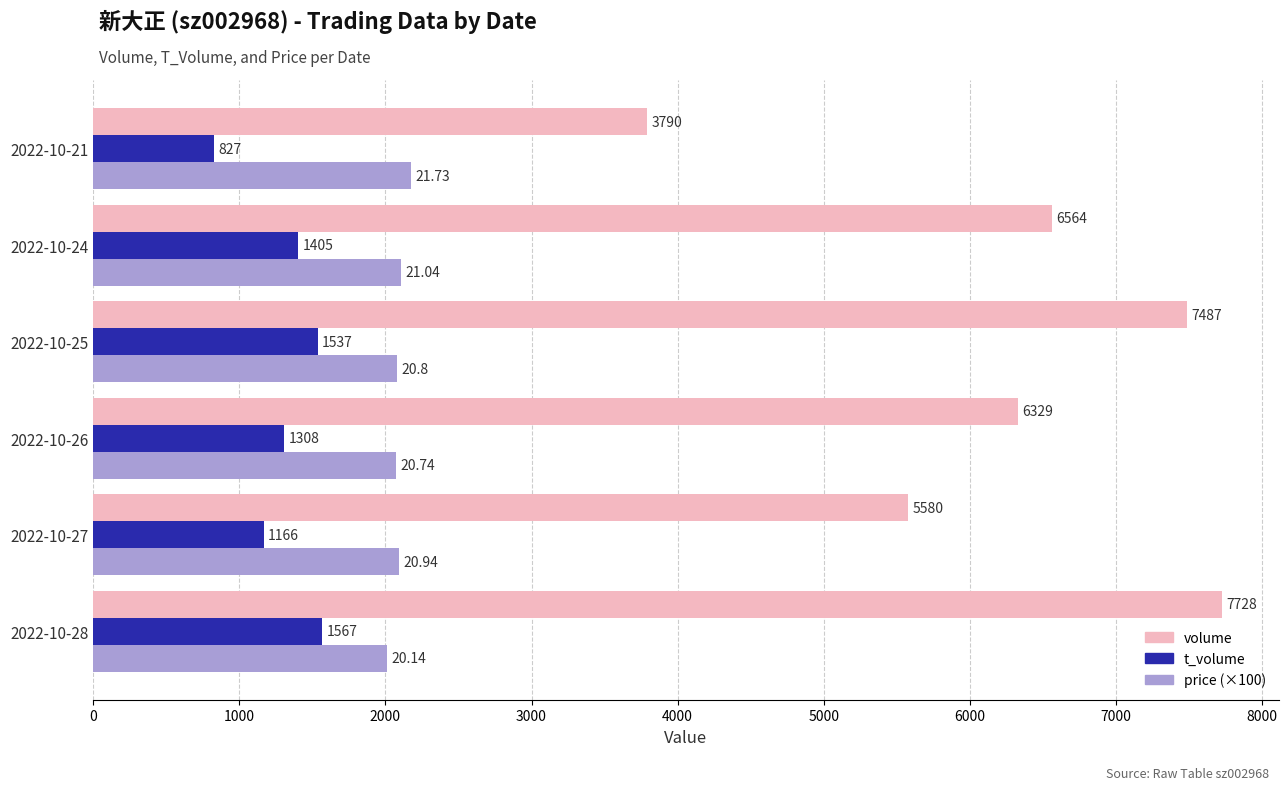

What is the total value across all series at 2022-10-25?

11104